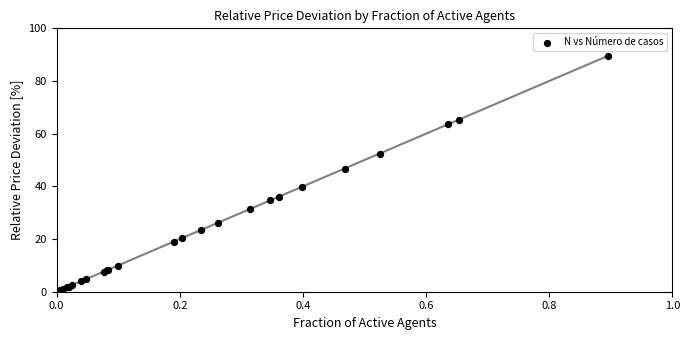

What Y value in the scatter plot is closest to 44?

46.8